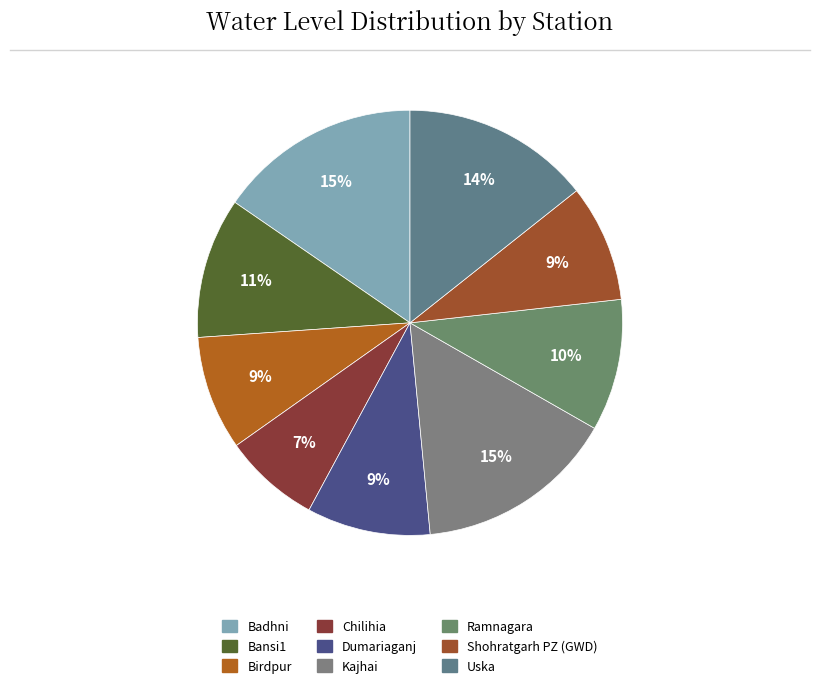

Between Bansi1 and Kajhai, which is larger?

Kajhai